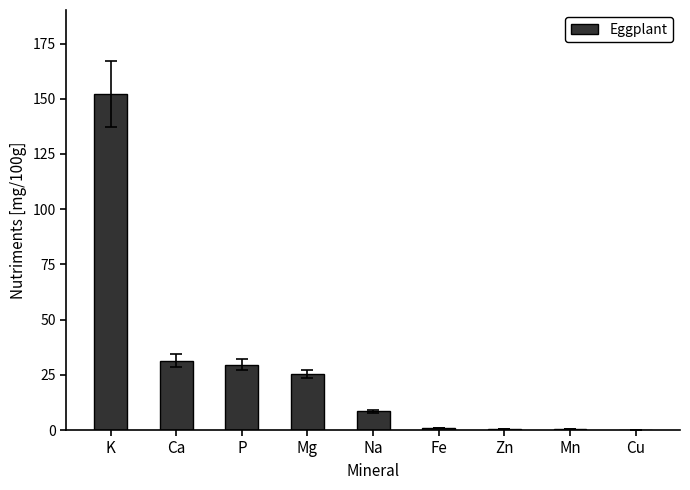

Between Cu and Ca, which is larger?

Ca